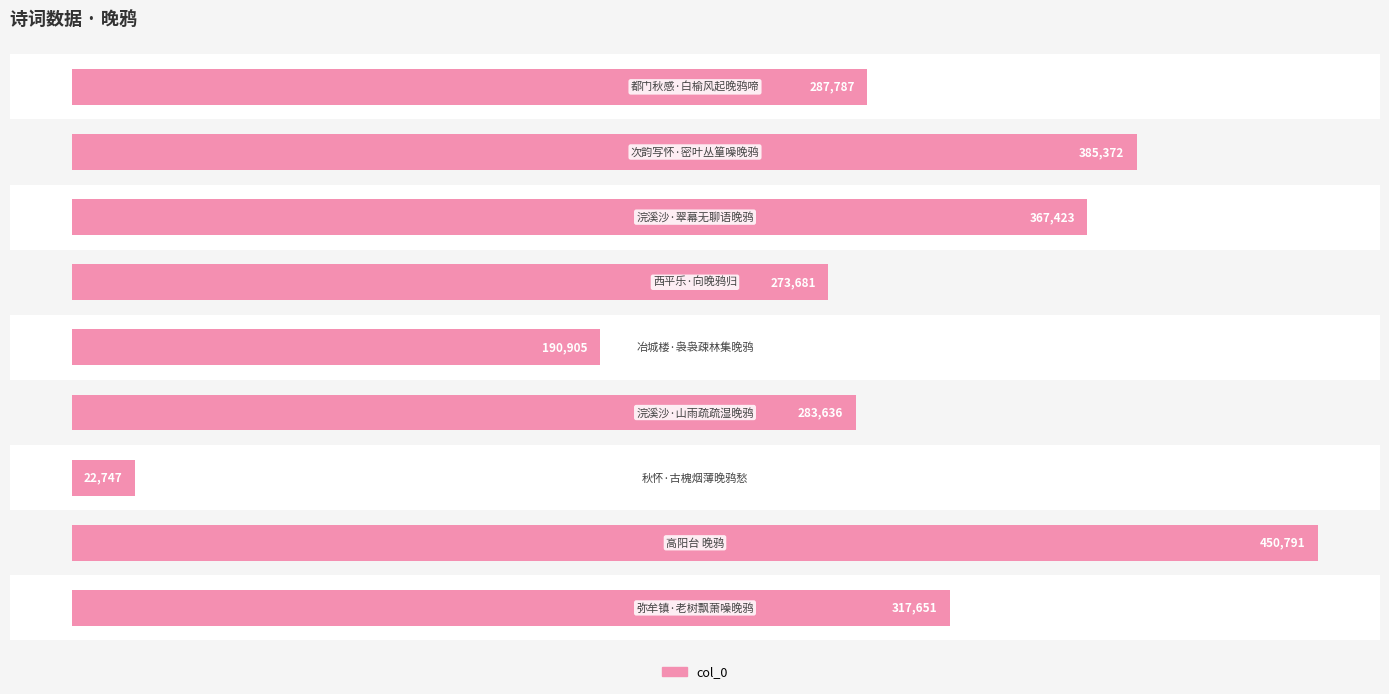

List the labels in order of value, largest first.

7, 1, 2, 8, 0, 5, 3, 4, 6